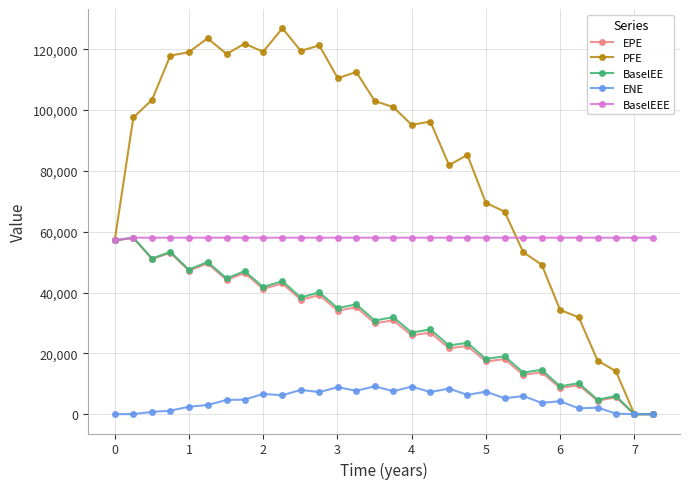

Does the chart have visible grid lines?

Yes